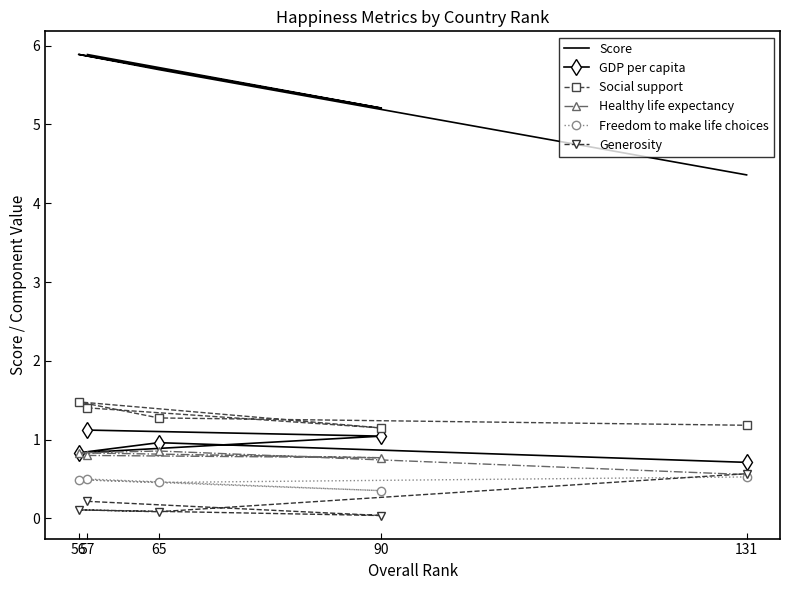

What is the greatest value displayed?

5.9